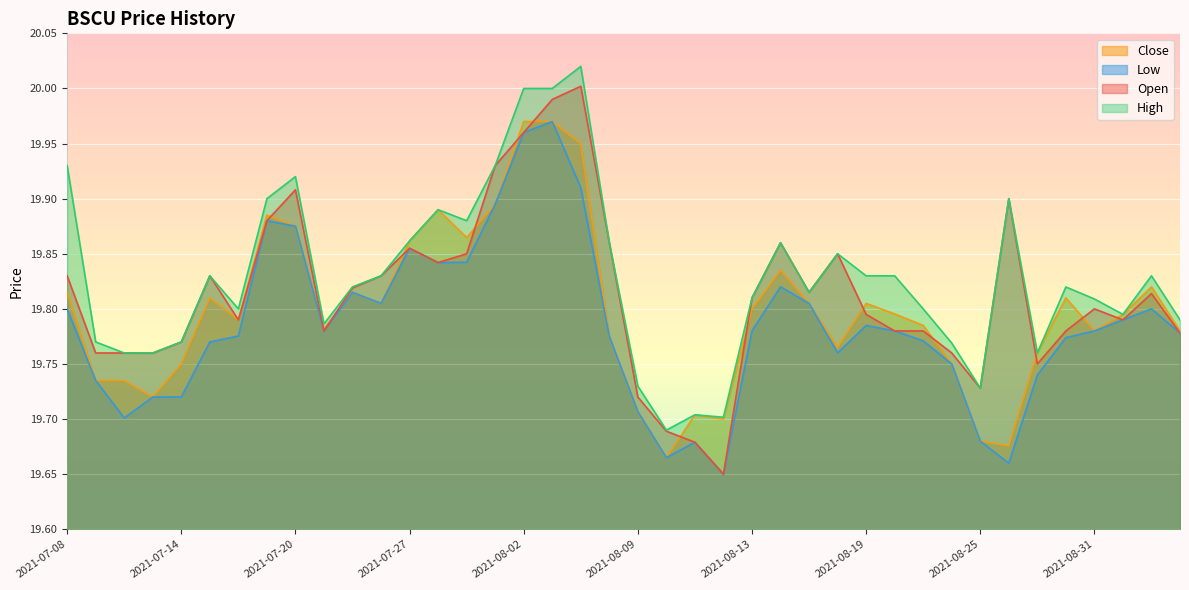

At how many categories does at least one series exceed 19?

40